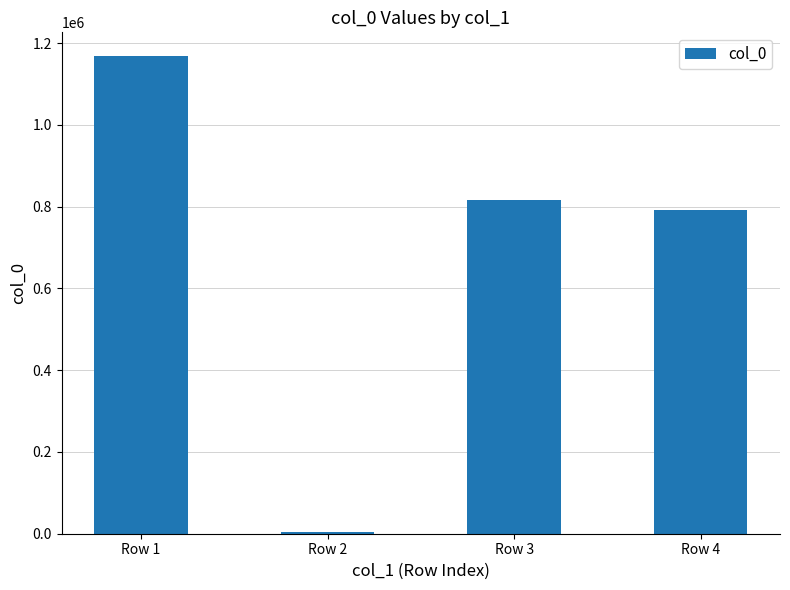

Which has a higher value, Row 2 or Row 3?

Row 3